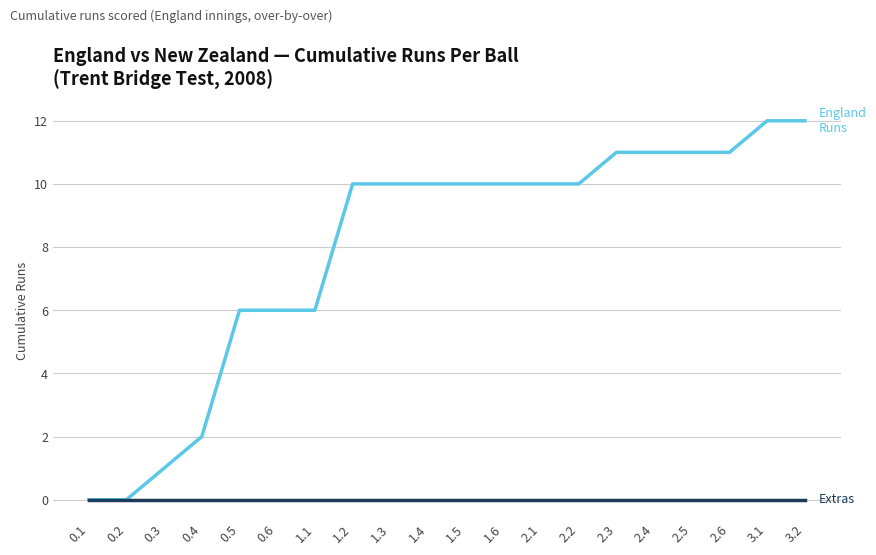

What position from the left is 3.1?

19